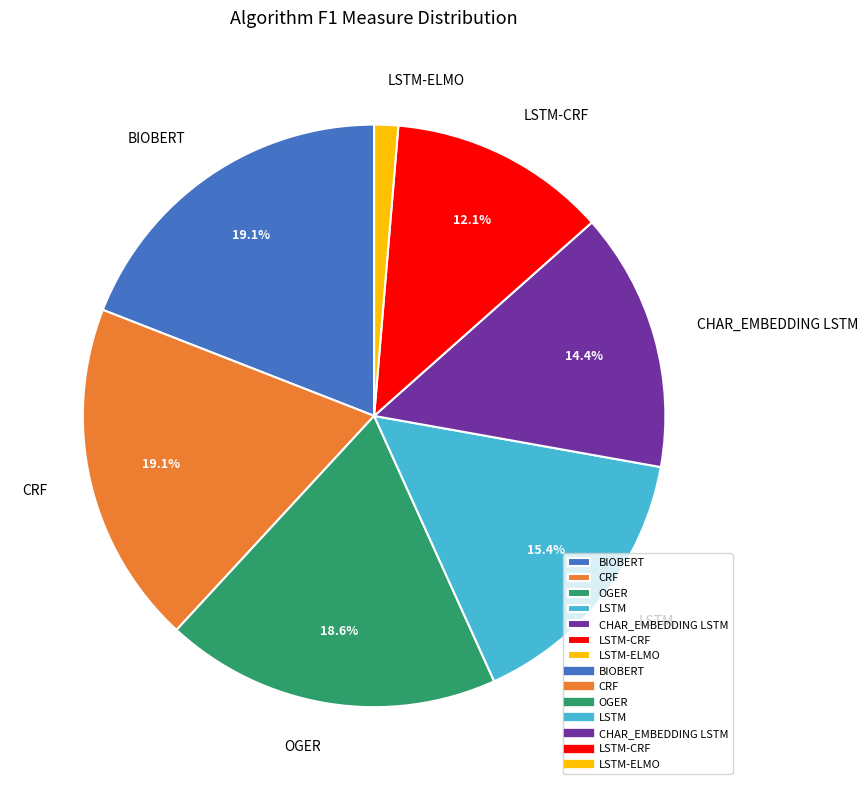

What is the total percentage of LSTM-CRF and CRF?

31.2%